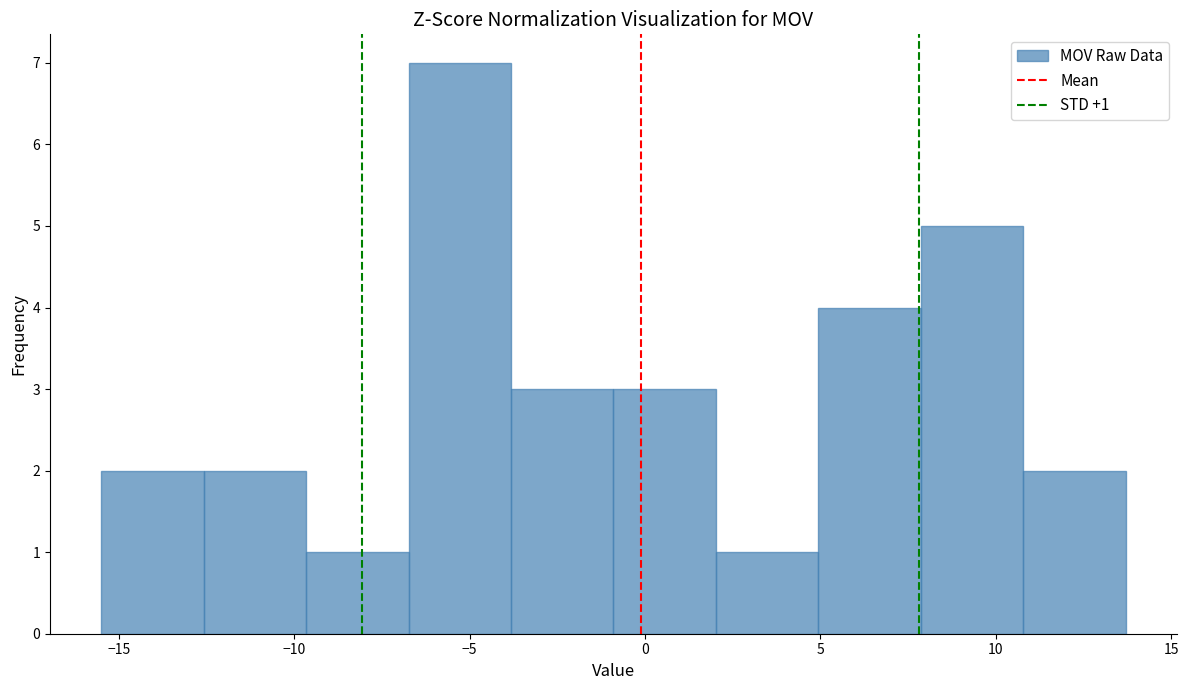

Which range on the x-axis has the tallest bar?

-6.5 to -4.0